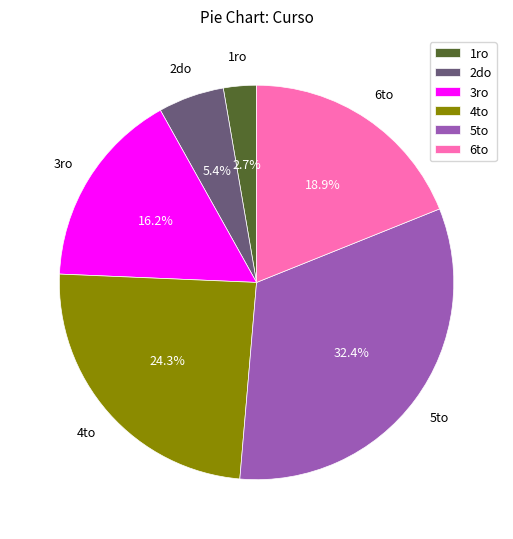

Rank the categories by value from lowest to highest.

1ro, 2do, 3ro, 6to, 4to, 5to